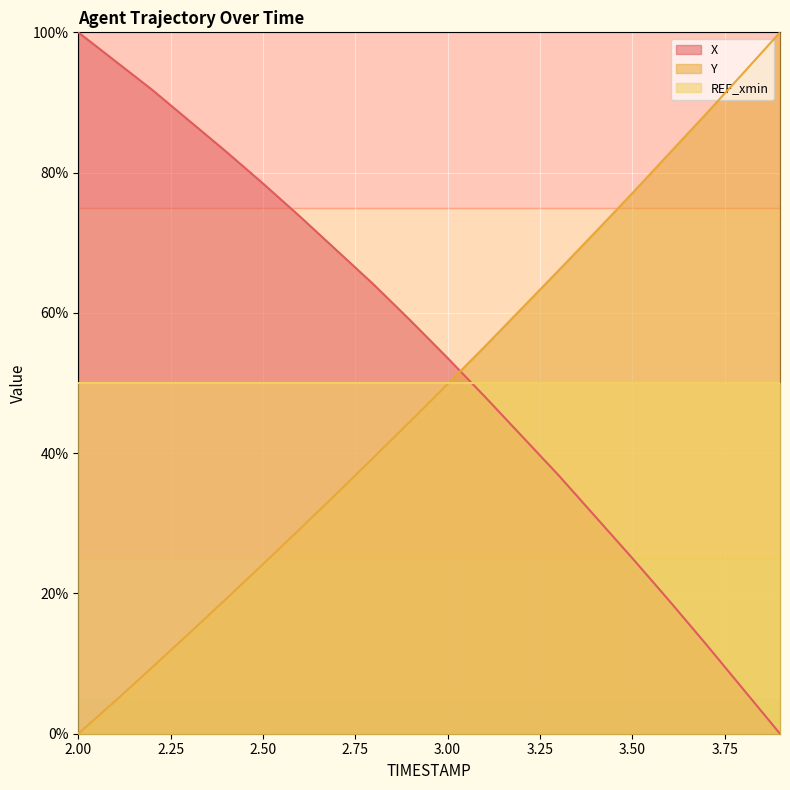

What is the sum of the Y values at 2.4 and 3.5?

96.3